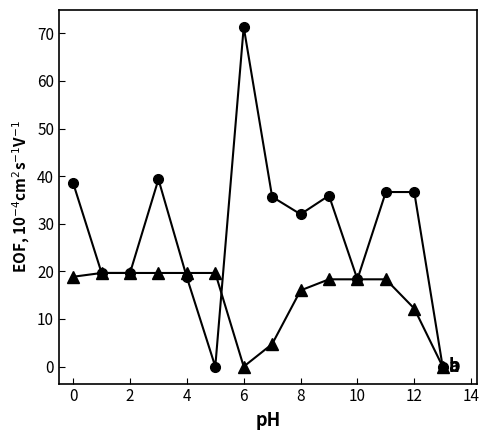

What is the maximum value shown in the chart?

71.3